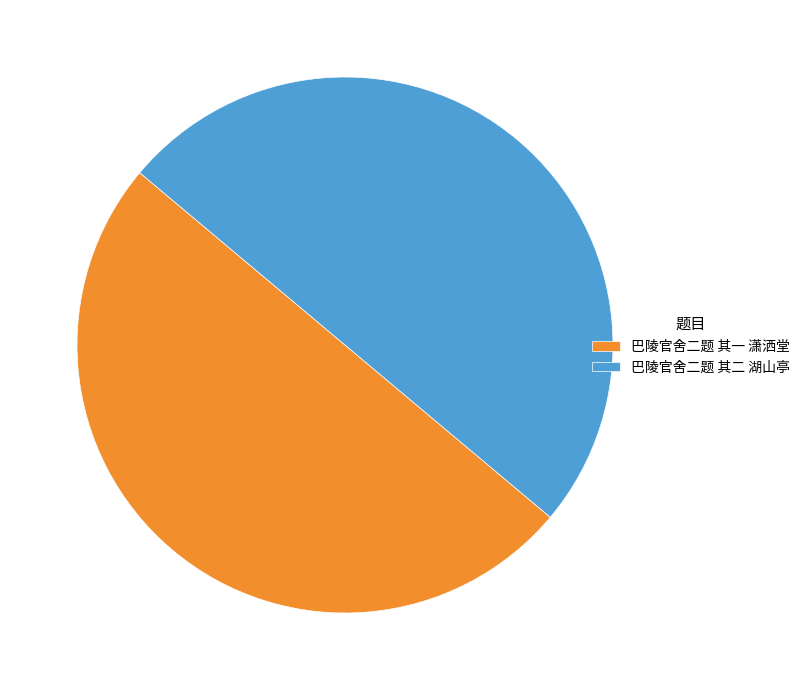

What is the ratio of the value at 巴陵官舍二题 其二 湖山亭 to the value at 巴陵官舍二题 其一 潇洒堂?

1.0